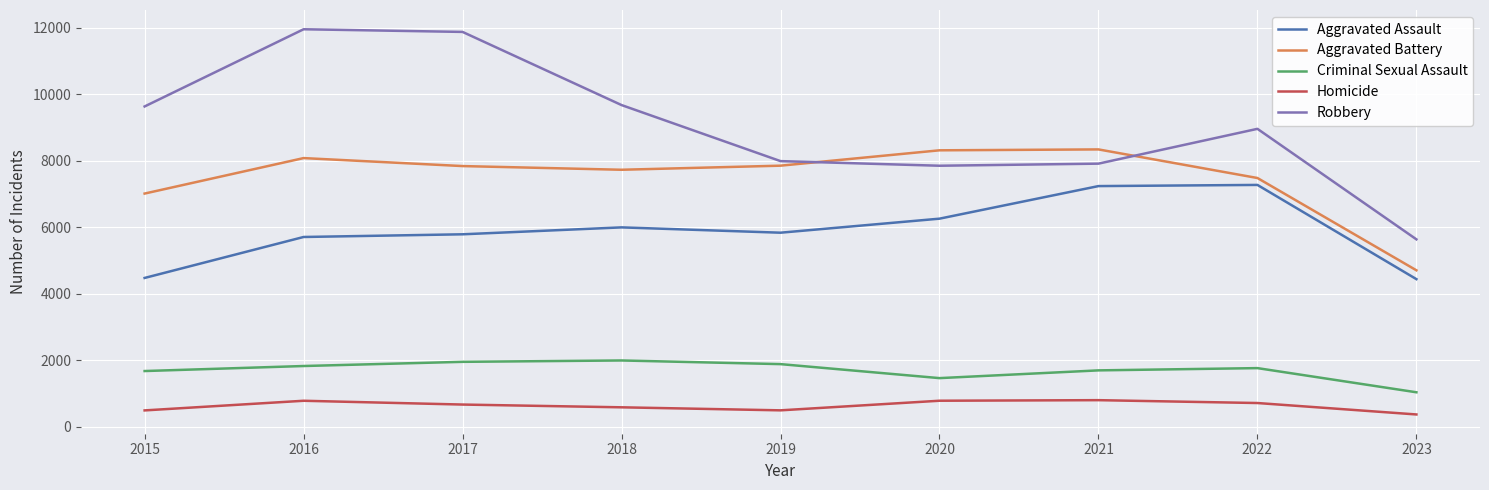

Which series has the largest range (max minus min)?

Robbery